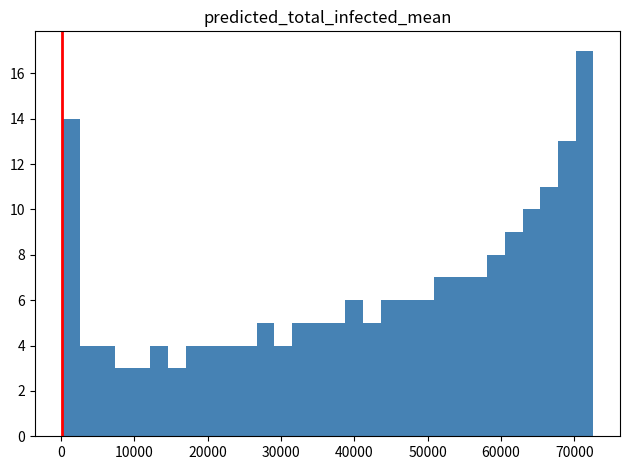

Read against the x-axis, roughly where is the centre of the tallest bar?

71000